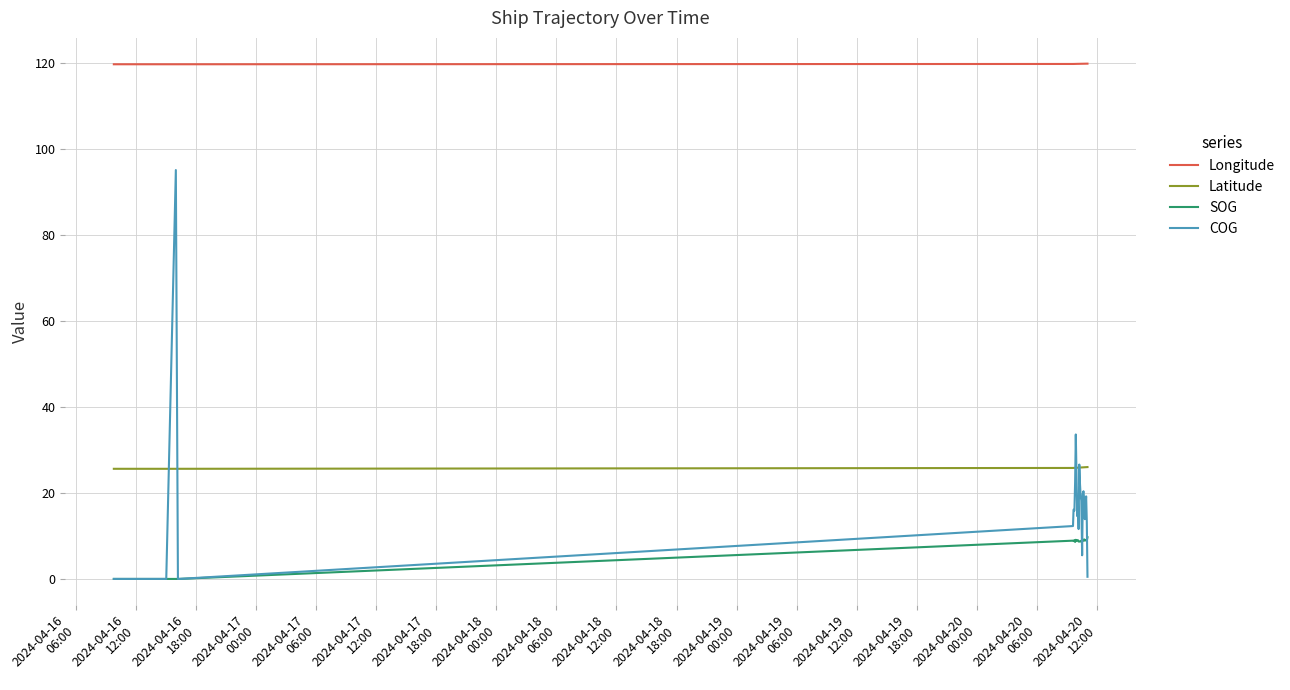

What is the maximum value for COG?

95.1